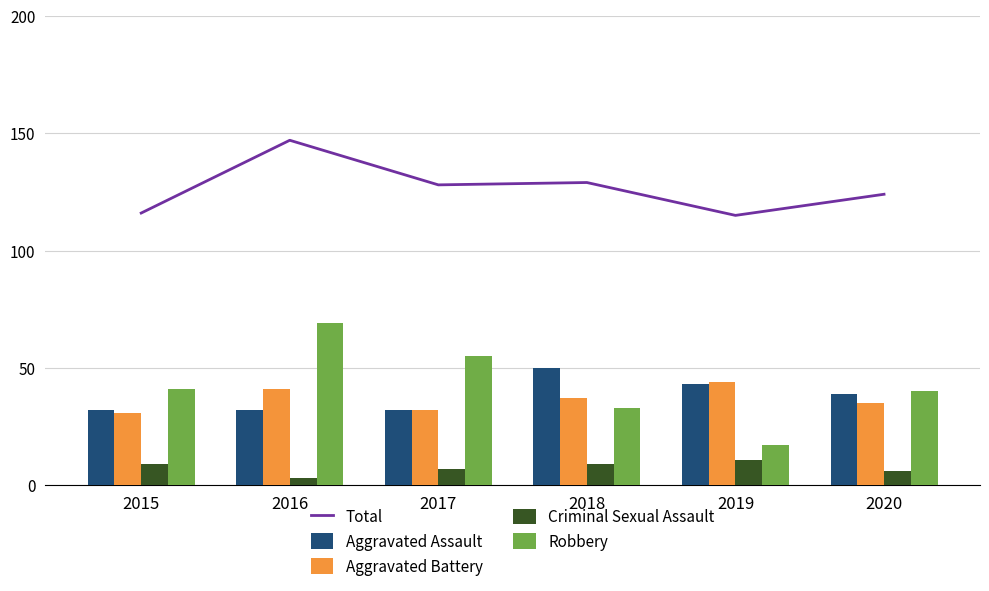

Between 2019 and 2016, which is larger?

2016